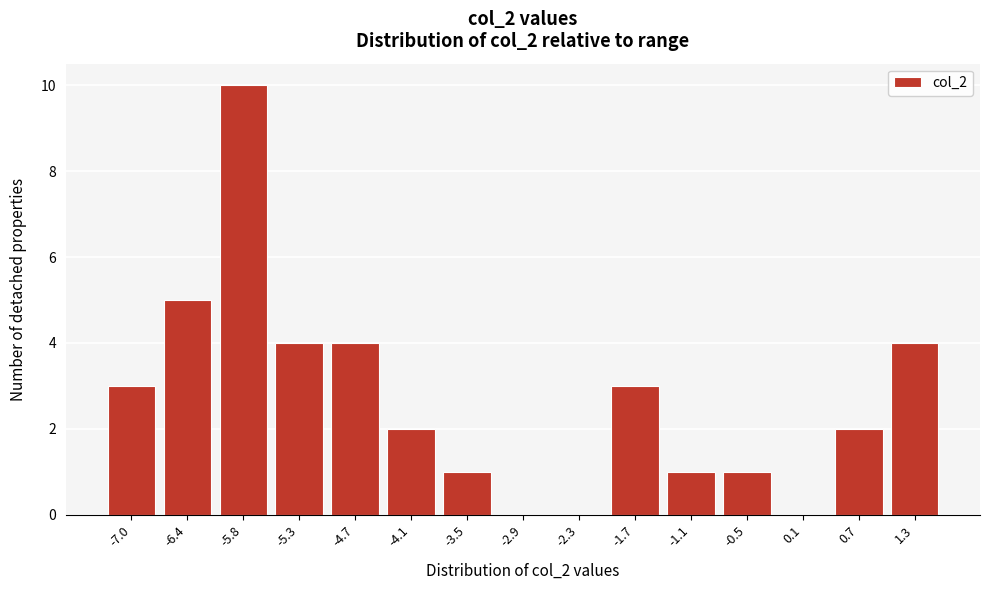

Reading left to right, what are all the values shown in this chart?

-7.0=3	-6.4=5	-5.8=10	-5.3=4	-4.7=4	-4.1=2	-3.5=1	-2.9=0	-2.3=0	-1.7=3	-1.1=1	-0.5=1	0.1=0	0.7=2	1.3=4